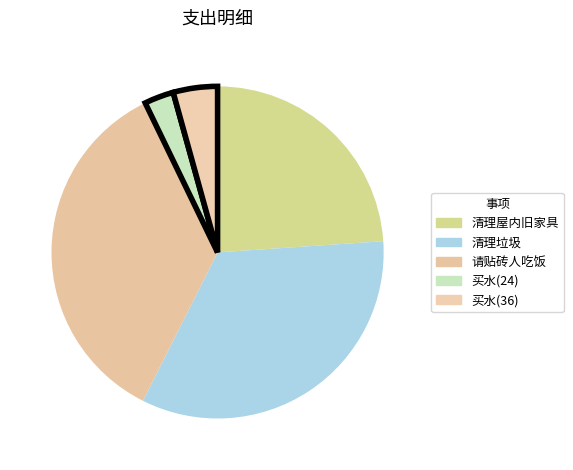

True or false: 买水(36) accounts for 15% of the total.

False